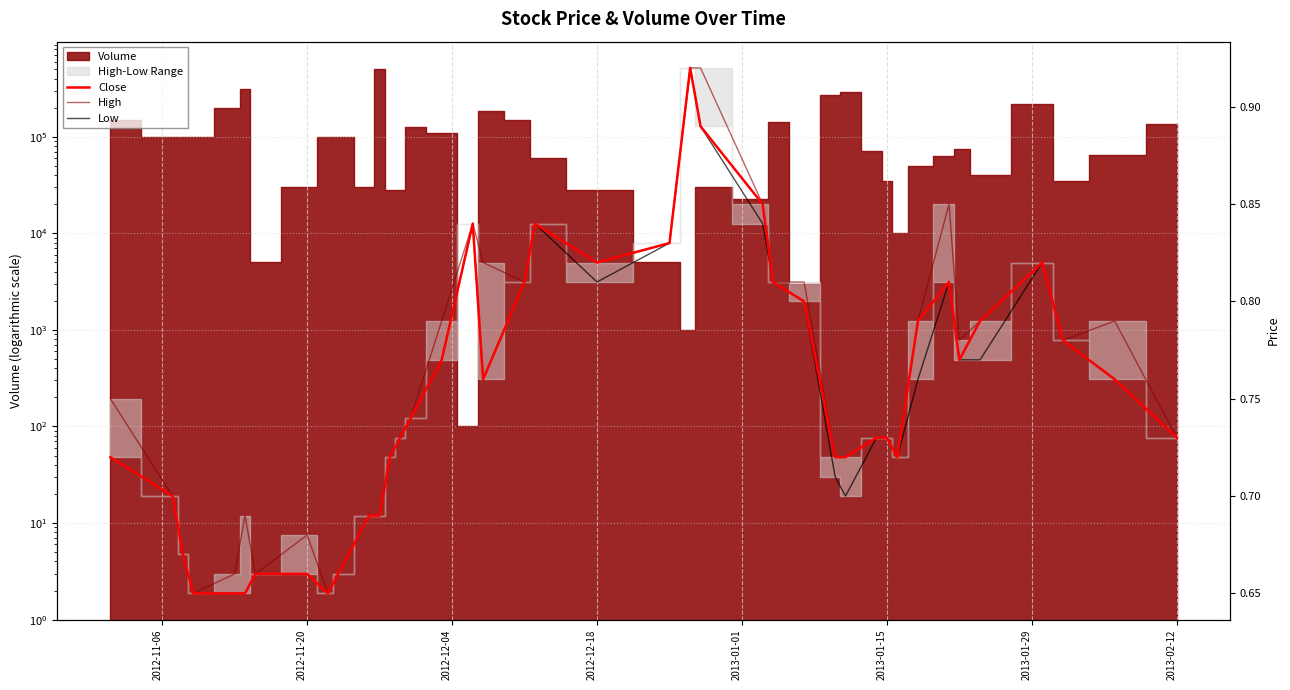

True or false: High and Low intersect in this chart.

False